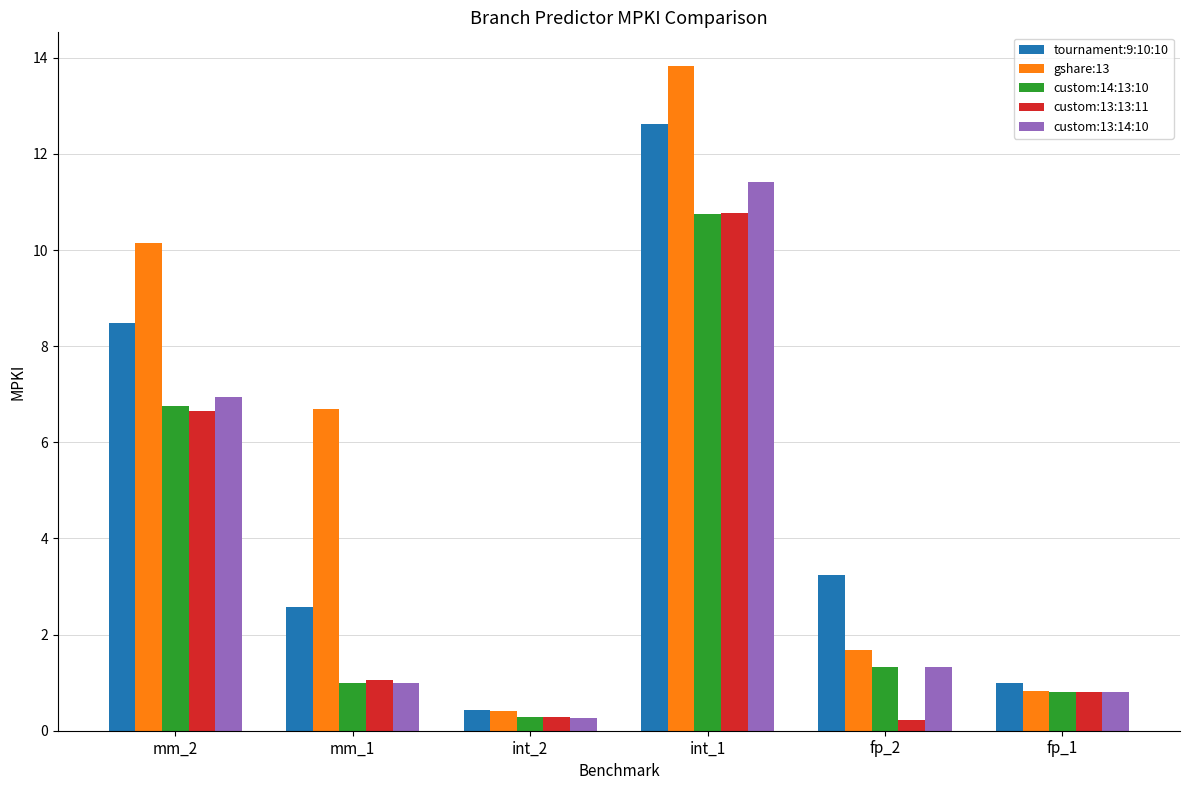

Is it true that tournament:9:10:10 equals 1.0 at fp_1?

True